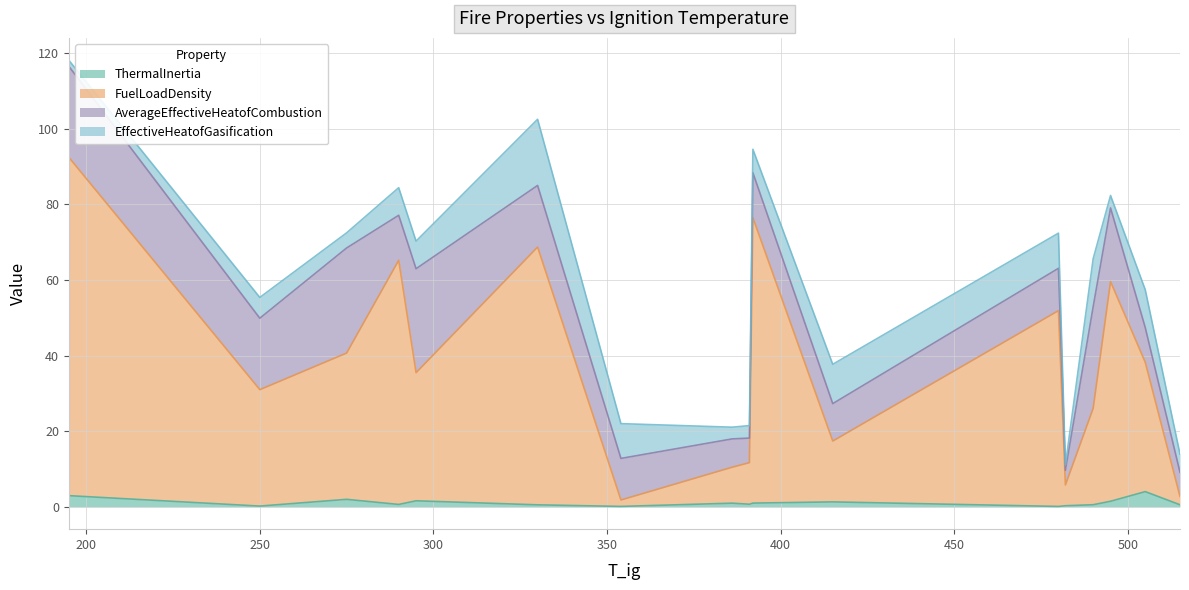

What is the maximum value for ThermalInertia?

4.0